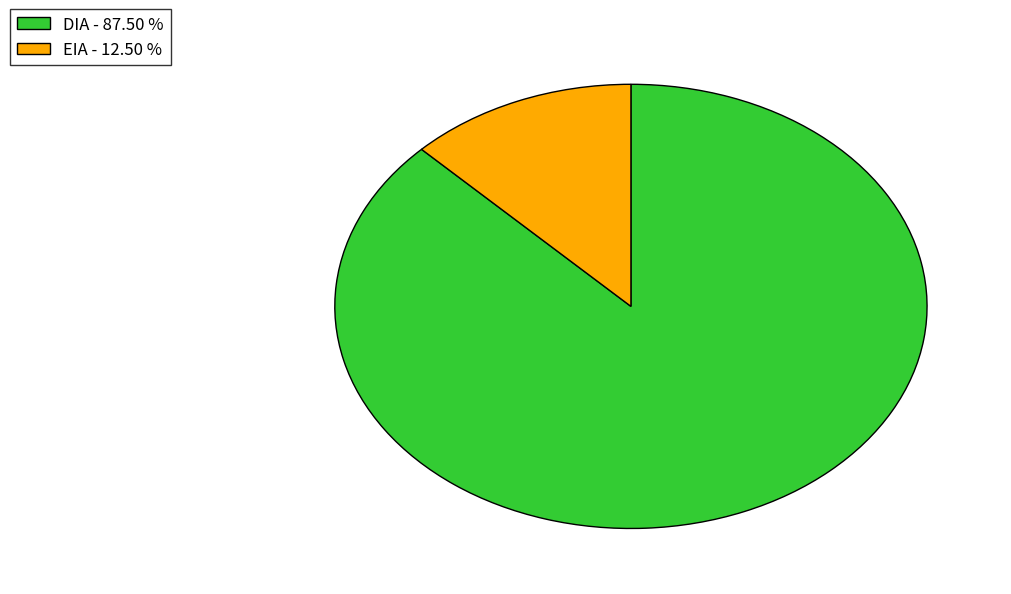

Is there any slice that represents more than half of the pie?

Yes